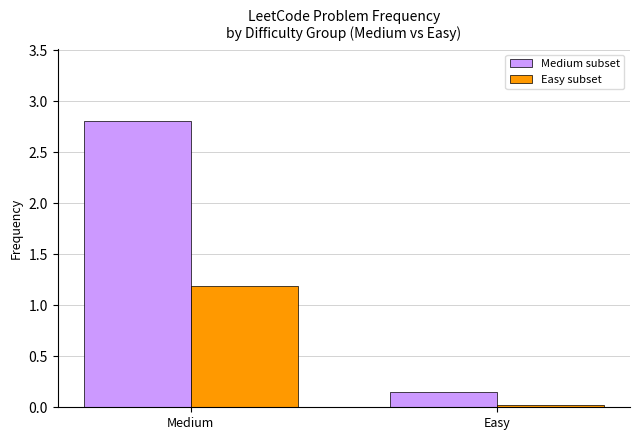

Which label corresponds to the smallest value in the chart?

Easy